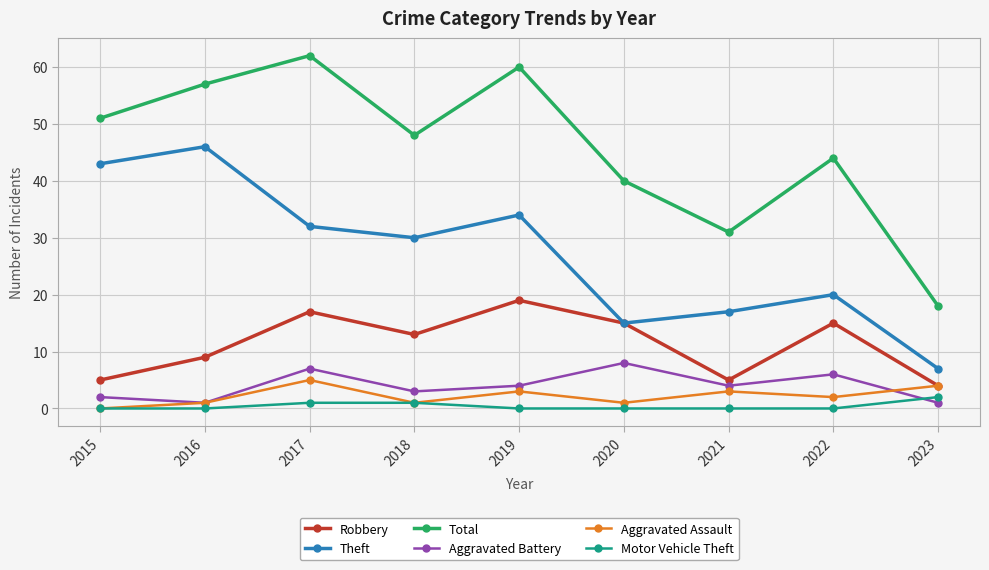

True or false: Robbery has a value of 5 at 2020.

False